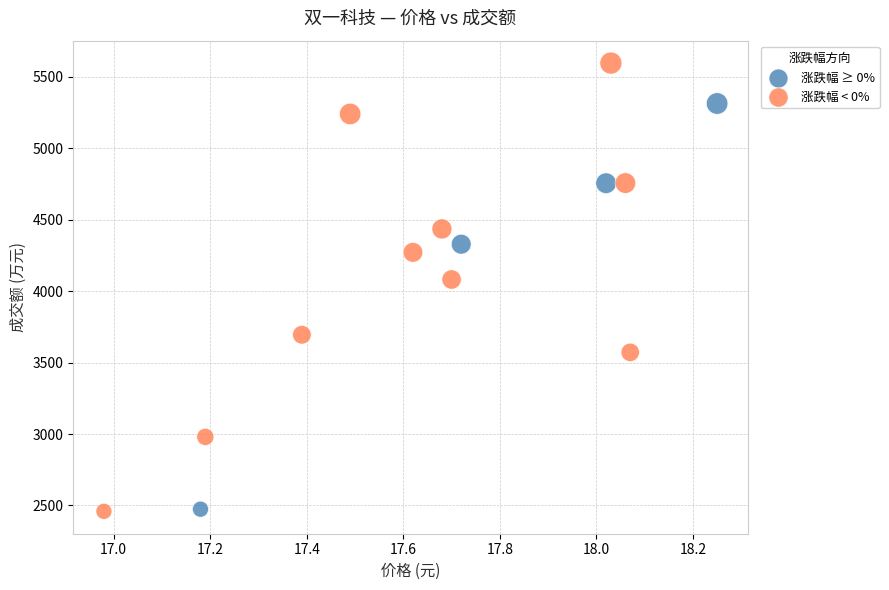

Which series has the widest spread of Y values?

涨跌幅 < 0%